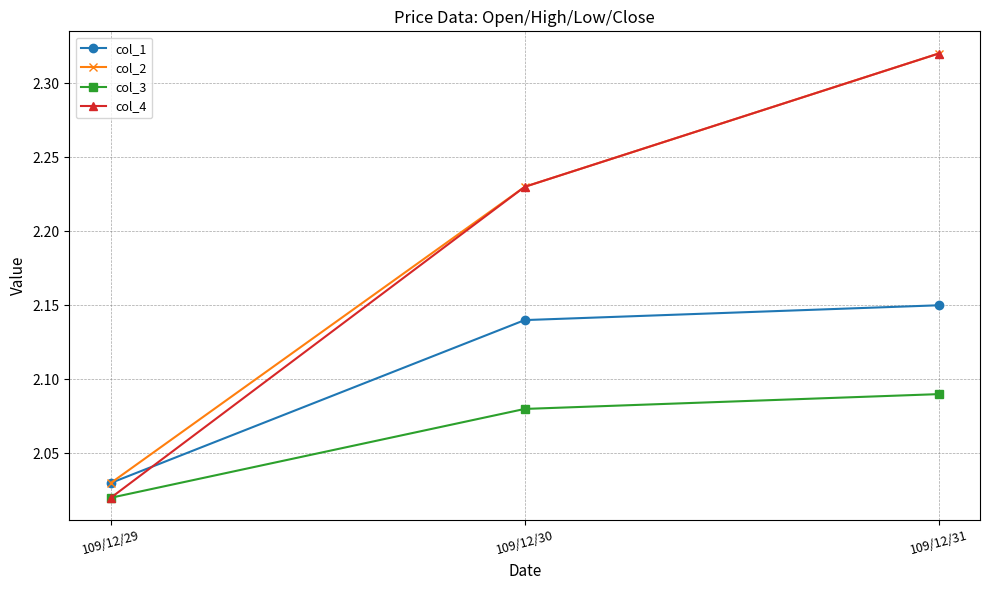

List the labels in order of col_2 value, largest first.

109/12/31, 109/12/30, 109/12/29